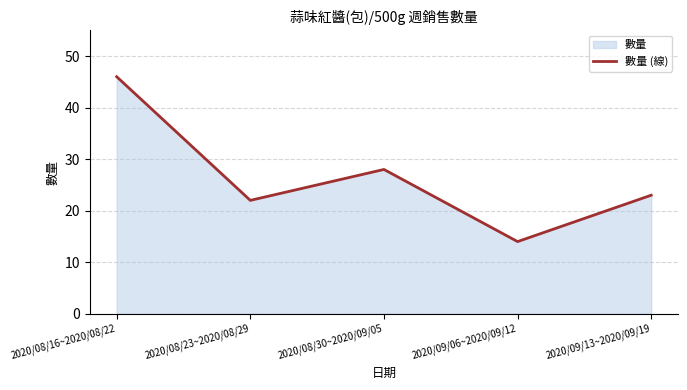

Which label corresponds to the largest value in the chart?

2020/08/16~2020/08/22